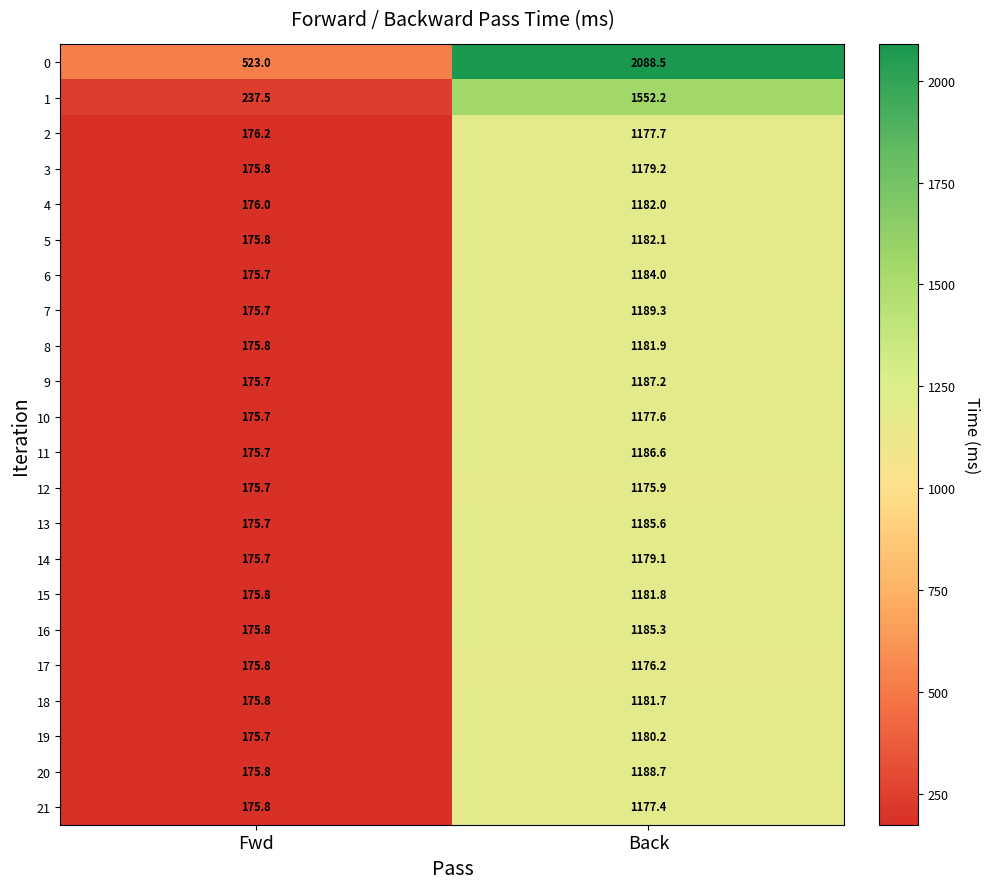

Which series has the widest spread of values?

0